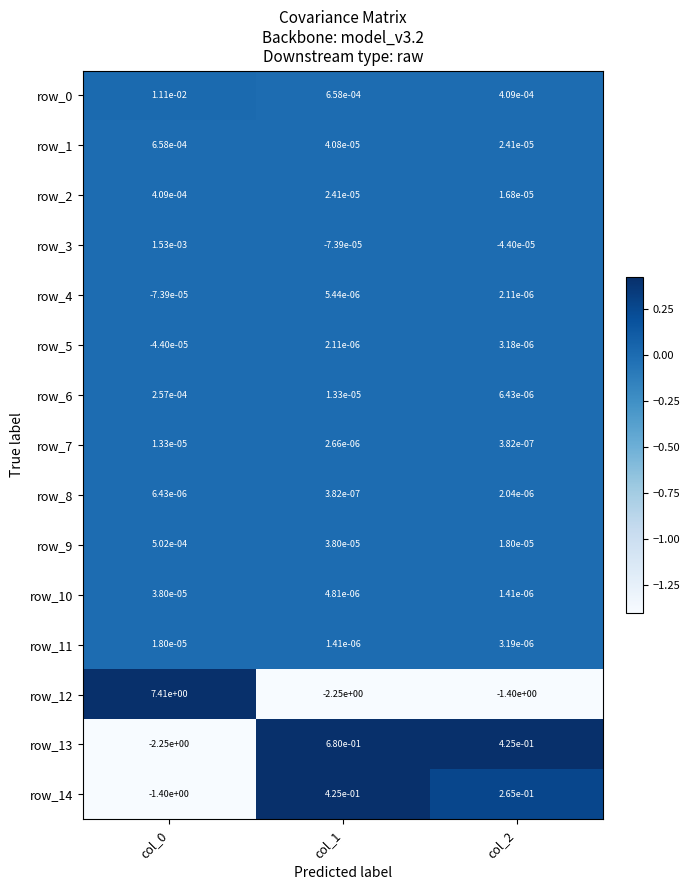

What is the difference between the maximum and minimum values in the row_12 series?

9.7